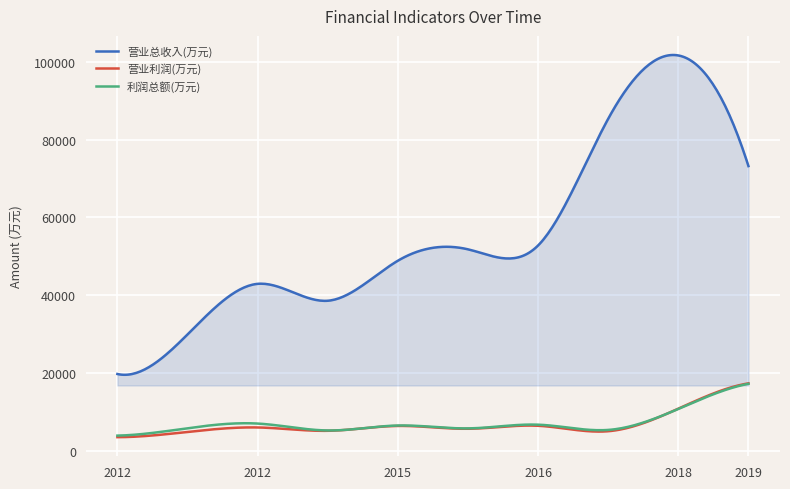

Which series has the largest total across all categories?

营业总收入(万元)